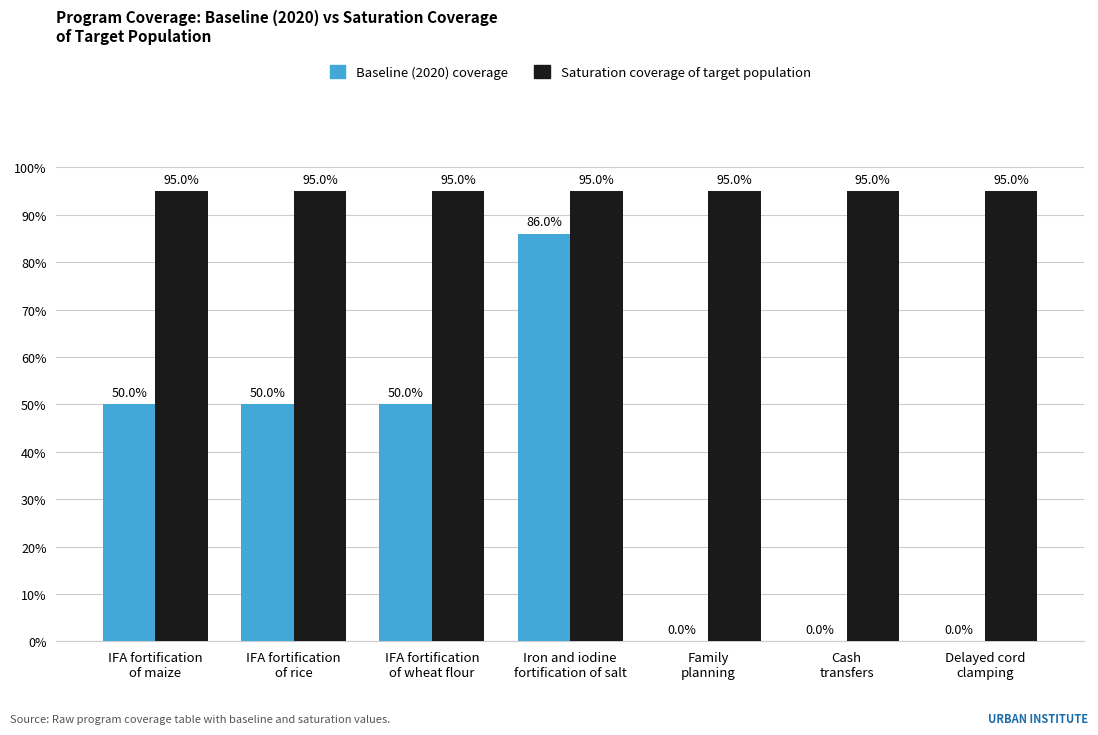

Rank the series at Cash
transfers from highest to lowest value.

Saturation coverage of target population, Baseline (2020) coverage